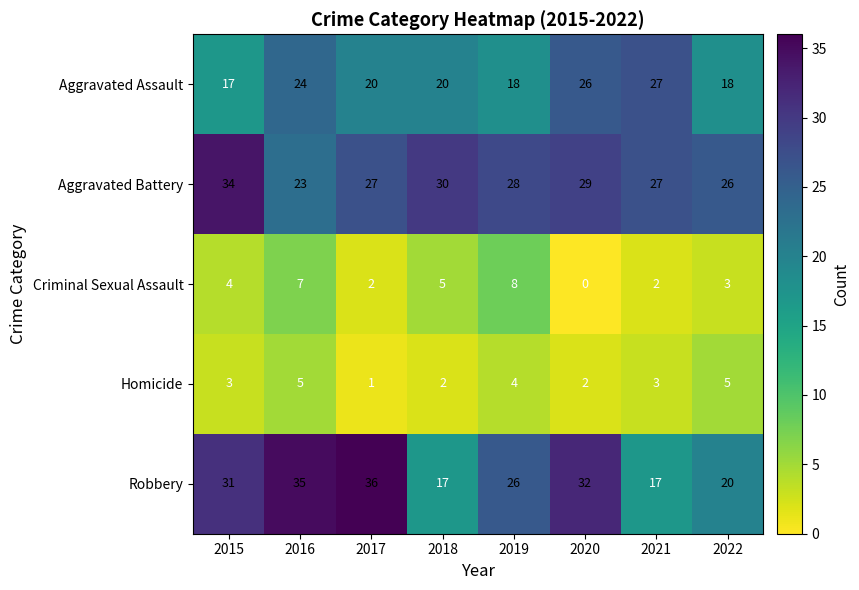

What is the greatest value displayed?

36